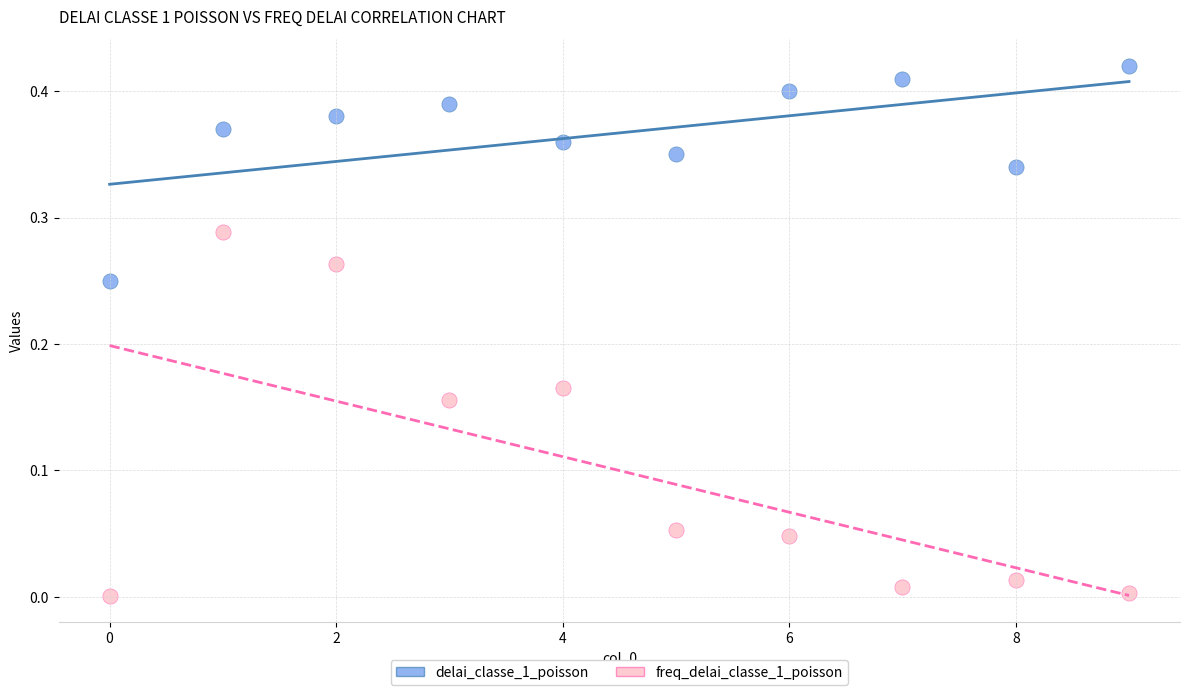

Which series contains the lowest Y value?

freq_delai_classe_1_poisson